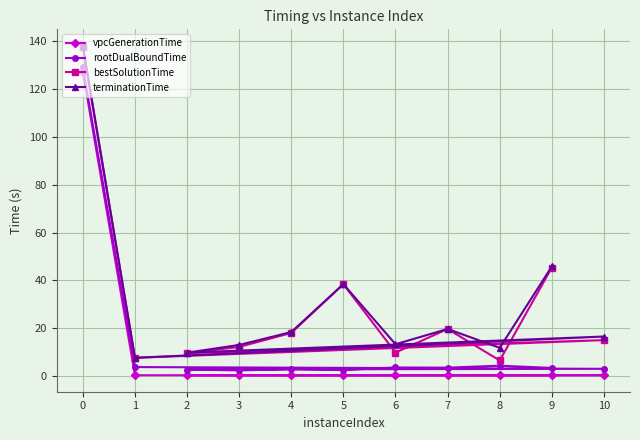

What is the greatest value displayed?

138.1